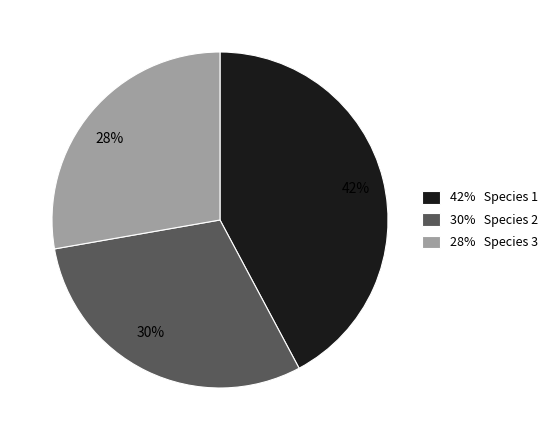

How many slices are in this pie chart?

3